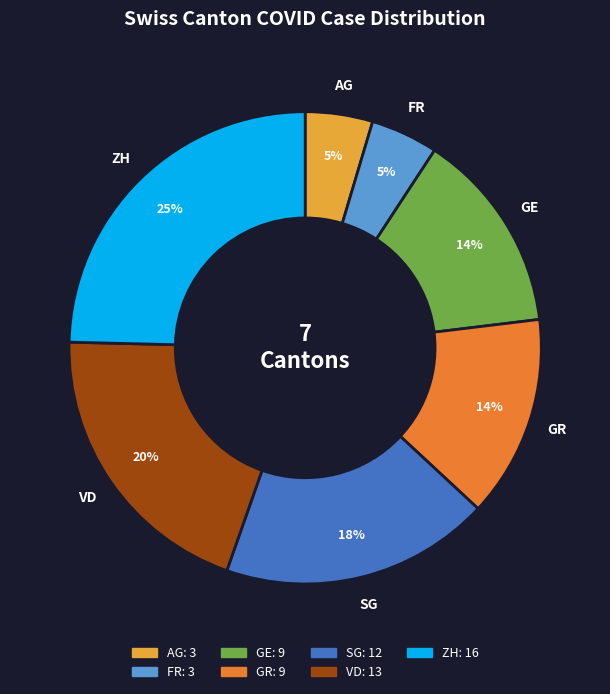

Is there any slice that represents more than half of the pie?

No